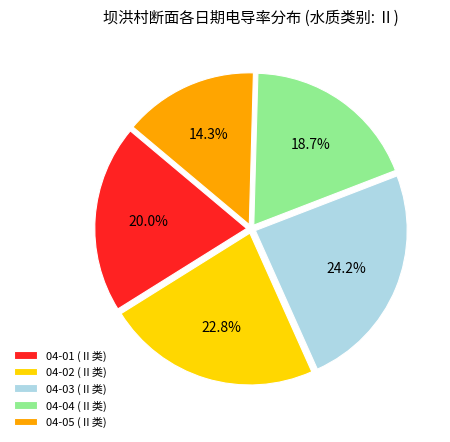

Which slice is the largest?

04-03 (Ⅱ类)